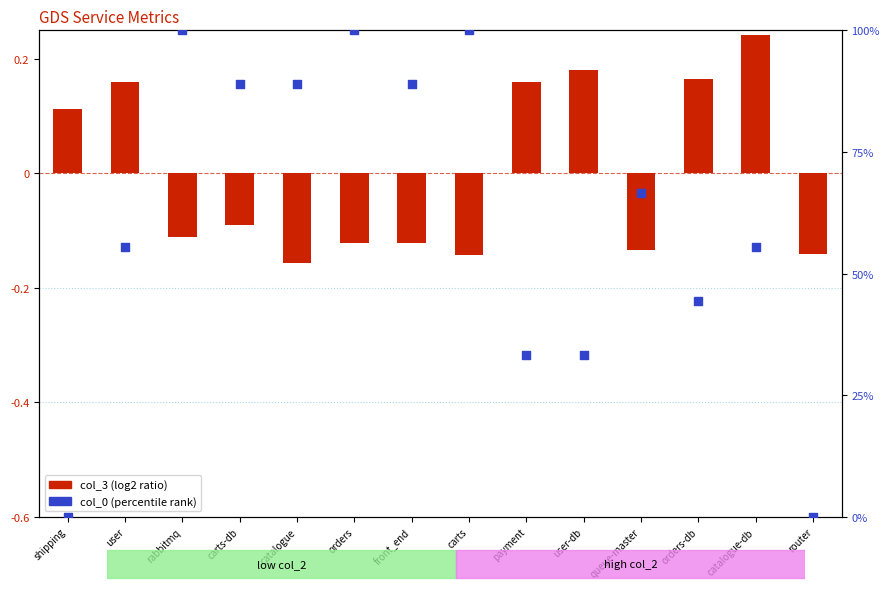

What are all the series names shown in the legend?

col_3 (log2 ratio), col_0 (percentile rank)